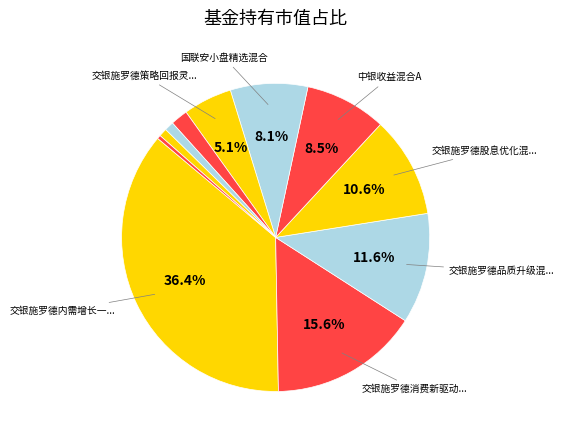

Rank the categories by value from lowest to highest.

国联安价值优选股票, 国联安安稳灵活配置混合, 银河消费驱动混合, 中银主题策略混合, 交银施罗德策略回报灵活配置混合, 国联安小盘精选混合, 中银收益混合A, 交银施罗德股息优化混合, 交银施罗德品质升级混合, 交银施罗德消费新驱动股票, 交银施罗德内需增长一年持有期混合